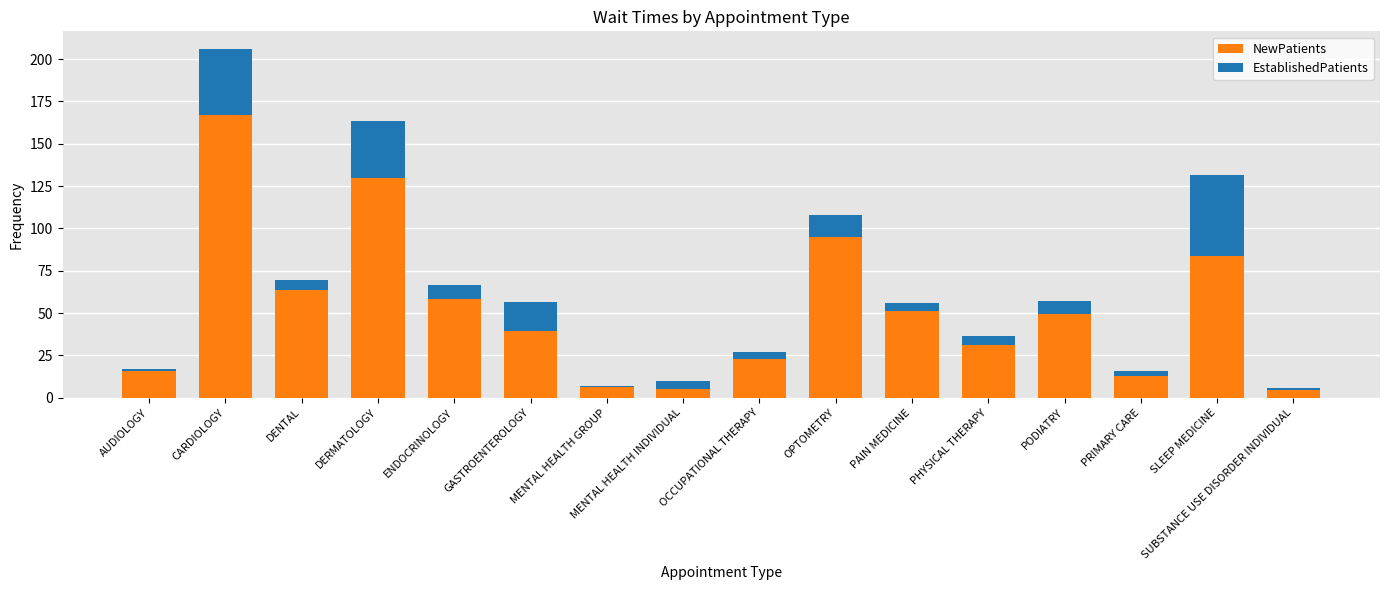

What is the total value across all series at ENDOCRINOLOGY?

66.5